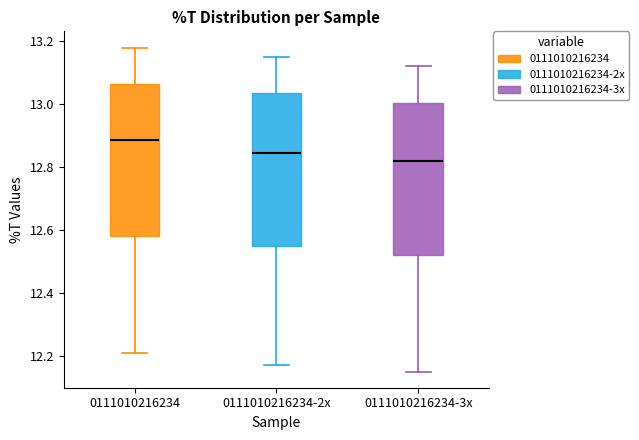

Reading left to right, read every box against the y-axis: the position of its median line, the range the box covers, and the ends of its whiskers. The values are not printed on the chart, so give them approximately, as read against the axis.

0111010216234: median 12.88, box 12.58 to 13.06, whiskers 12.22 to 13.18
0111010216234-2x: median 12.84, box 12.54 to 13.04, whiskers 12.18 to 13.16
0111010216234-3x: median 12.82, box 12.52 to 13.00, whiskers 12.16 to 13.12